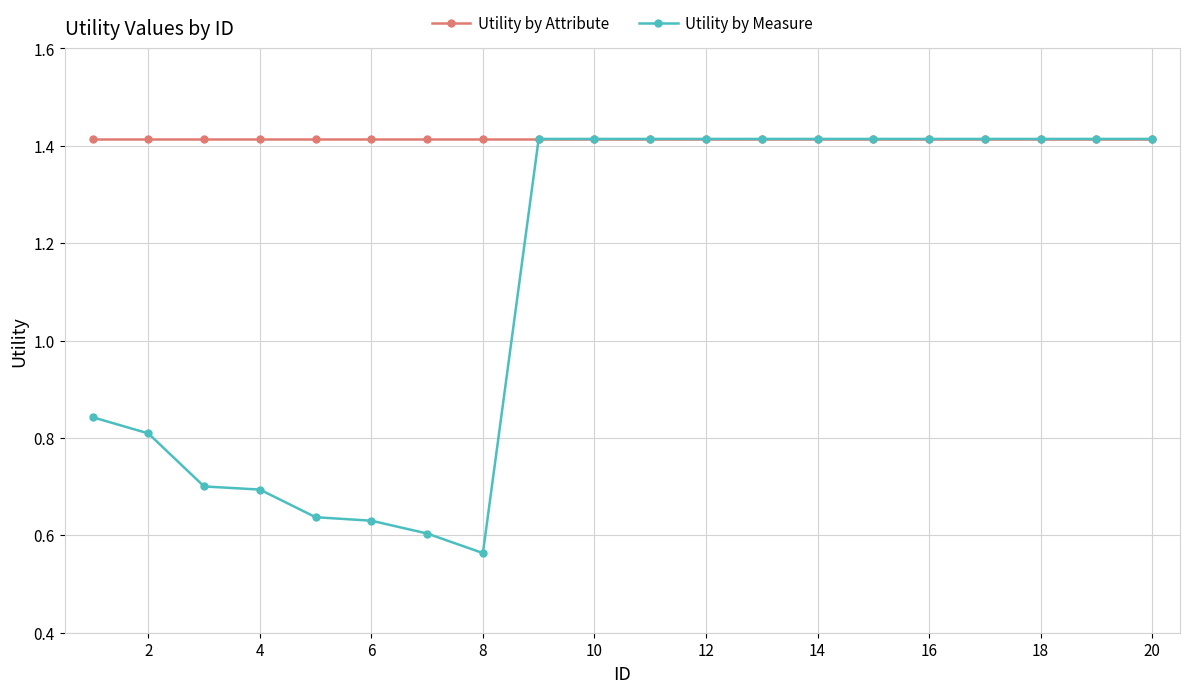

At how many categories does at least one series exceed 1?

20